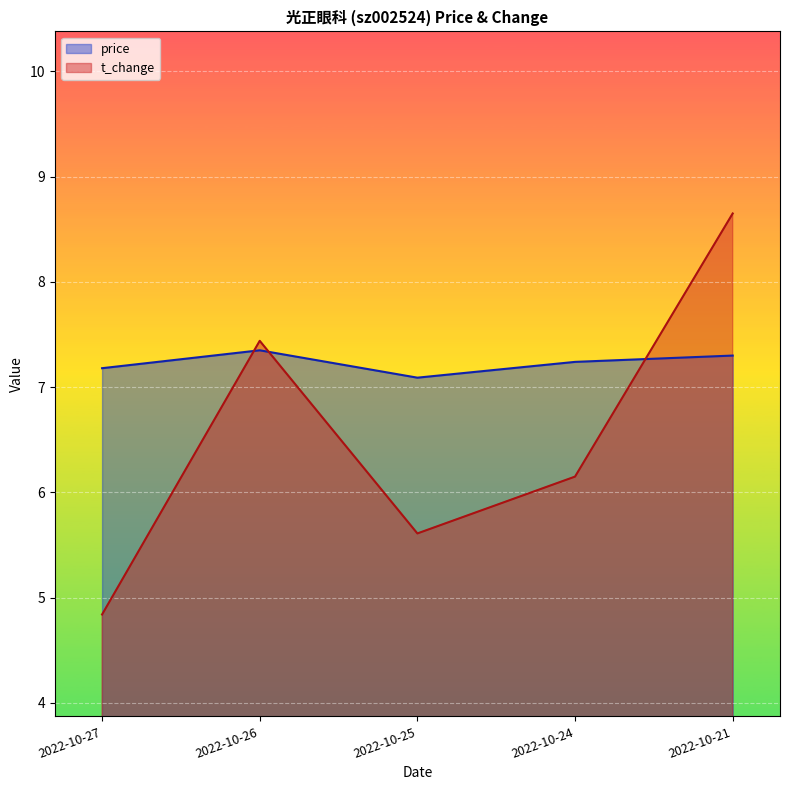

Between which two adjacent categories do t_change and price first intersect?

2022-10-27 and 2022-10-26